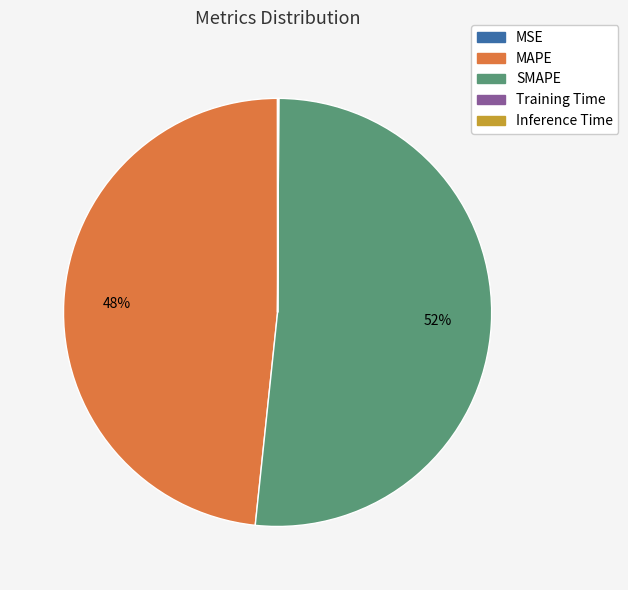

To the nearest percent, what percentage of the pie is MAPE?

48%